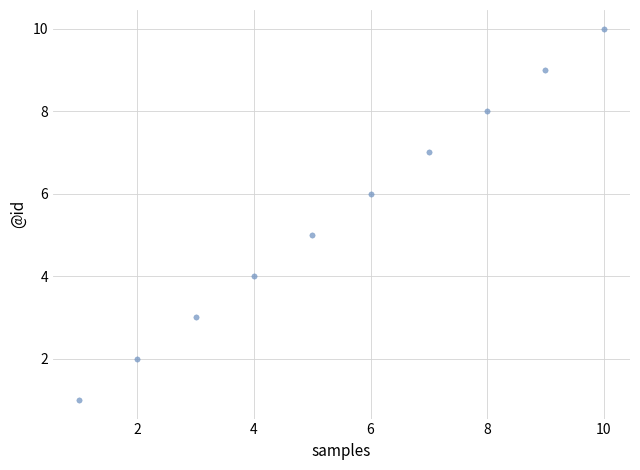

What is the range of X values (max minus min)?

9